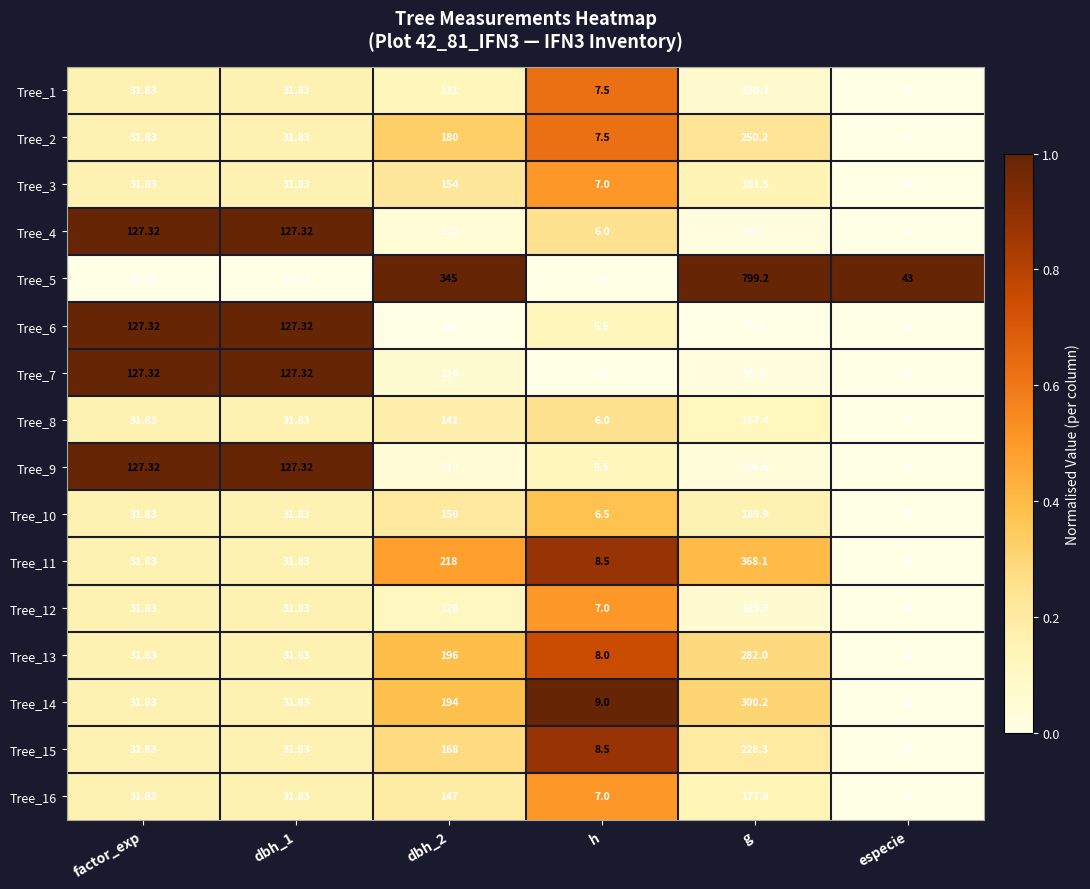

At which category is the sum across all series the highest?

g